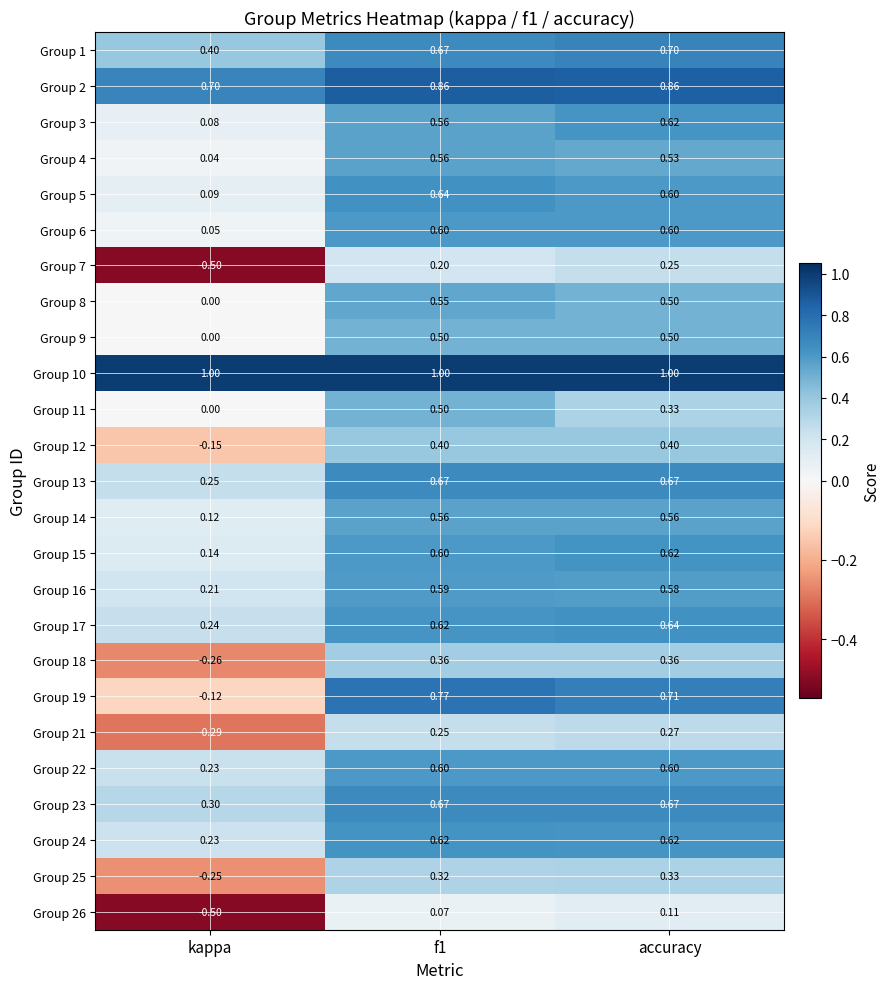

Which series has the widest spread of values?

Group 19